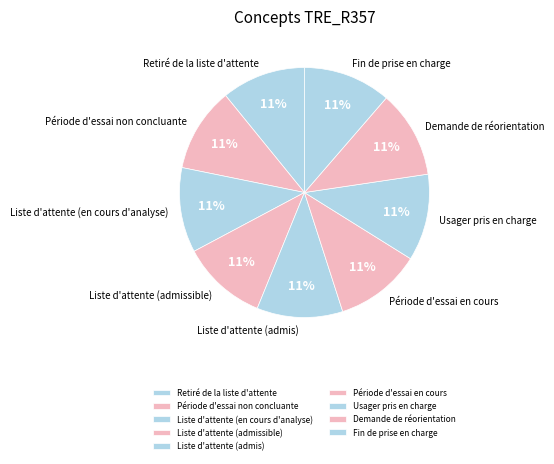

Approximately how many times larger is the value at Retiré de la liste d'attente compared to Demande de réorientation?

1.0